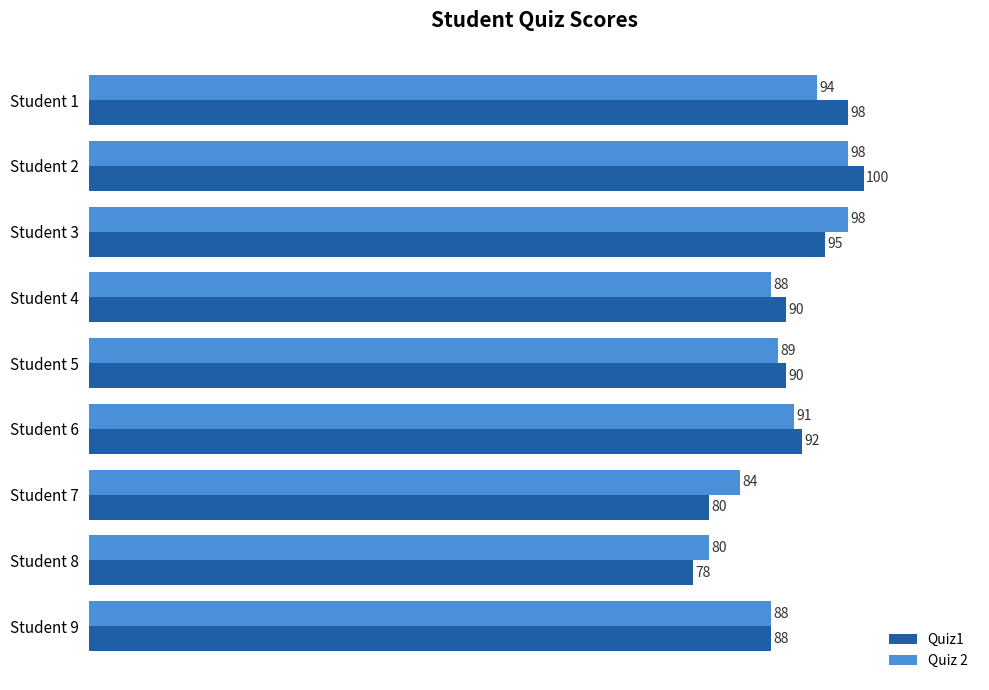

What is the sum of all Quiz1 values?

811